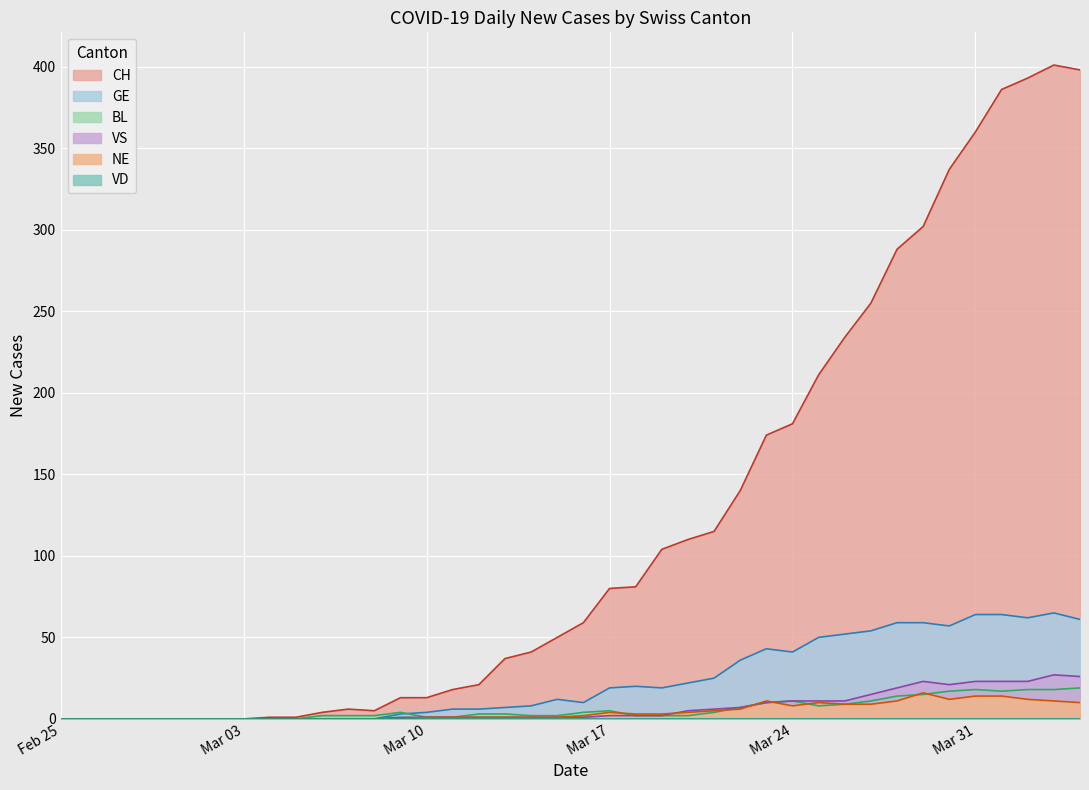

True or false: GE and NE cross at least once.

False